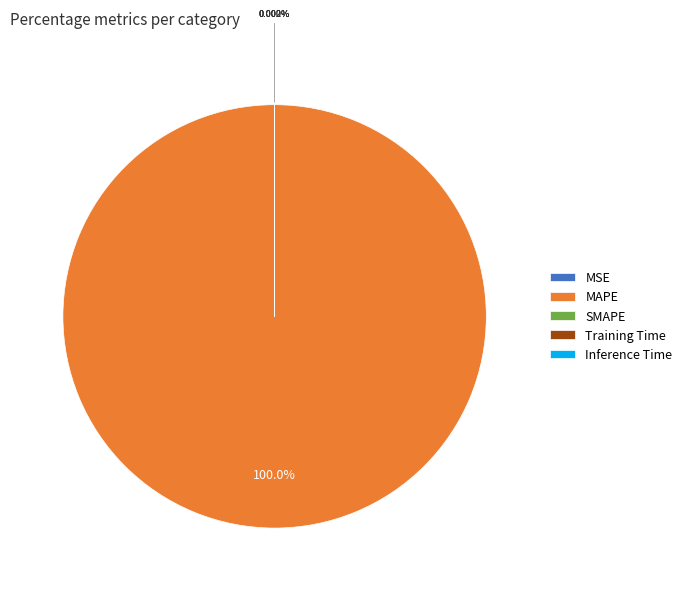

The SMAPE slice represents 1% of the pie. True or false?

False